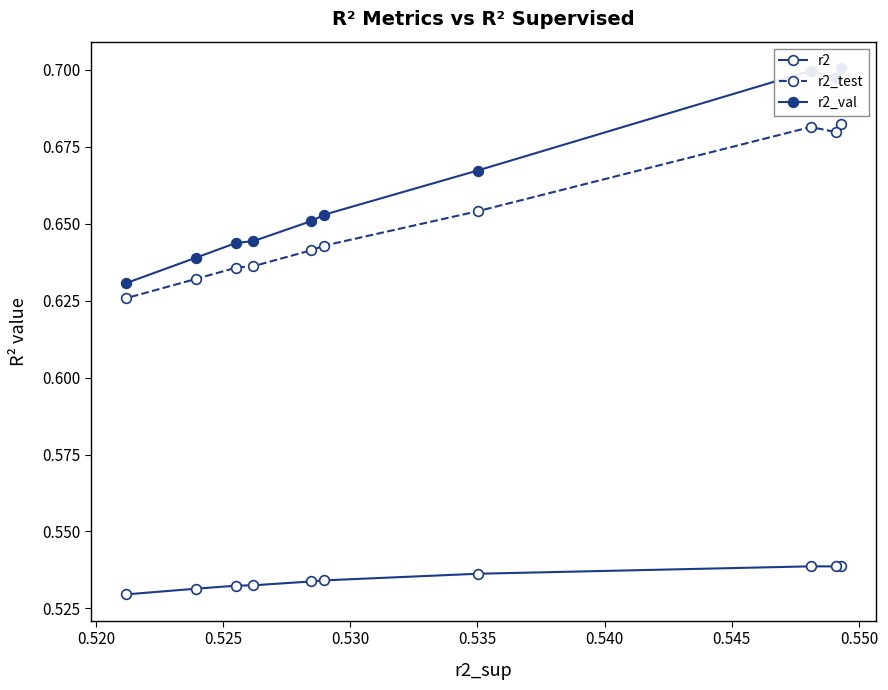

Is it true that r2_test equals 0.4 at 0.515?

False